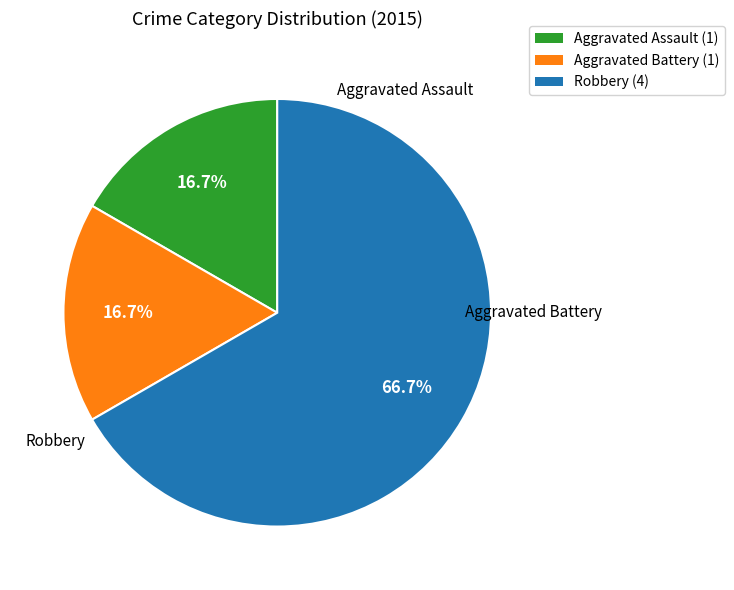

To the nearest percent, what is the average slice percentage?

33%